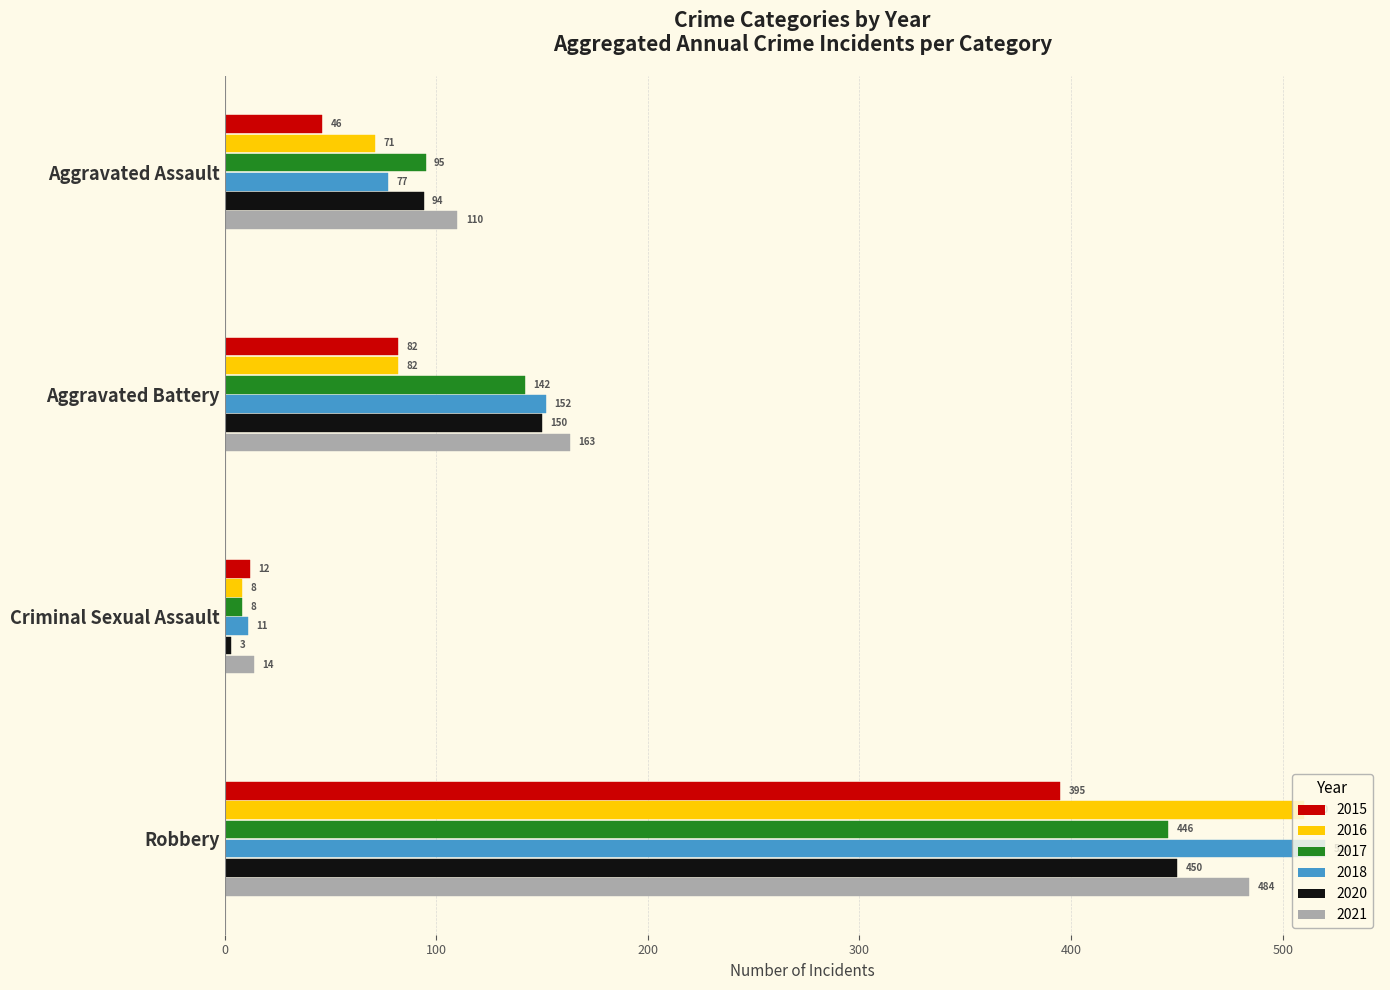

Where does the 2020 series first go above 150?

Robbery